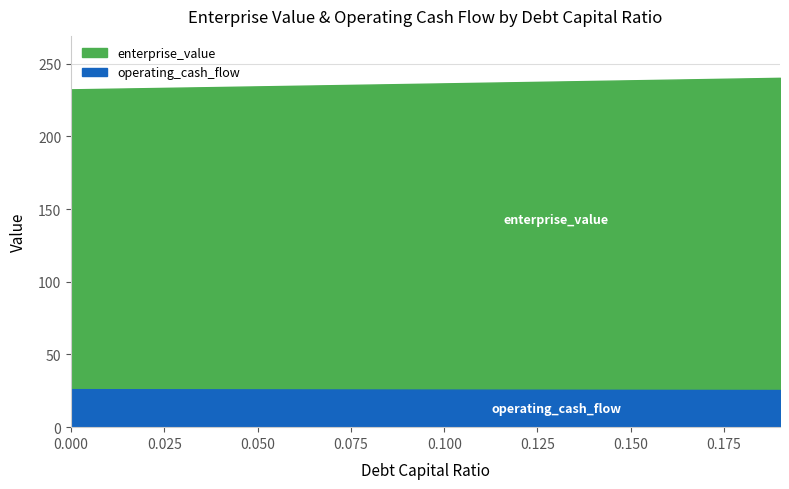

At which category does the chart reach its peak across all series?

0.19